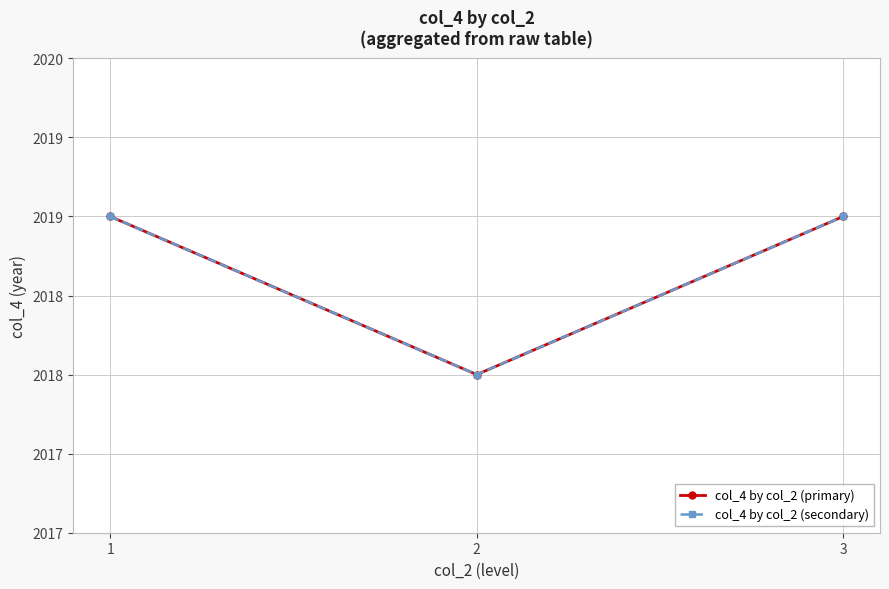

Is this an area chart (filled region under the line)?

No